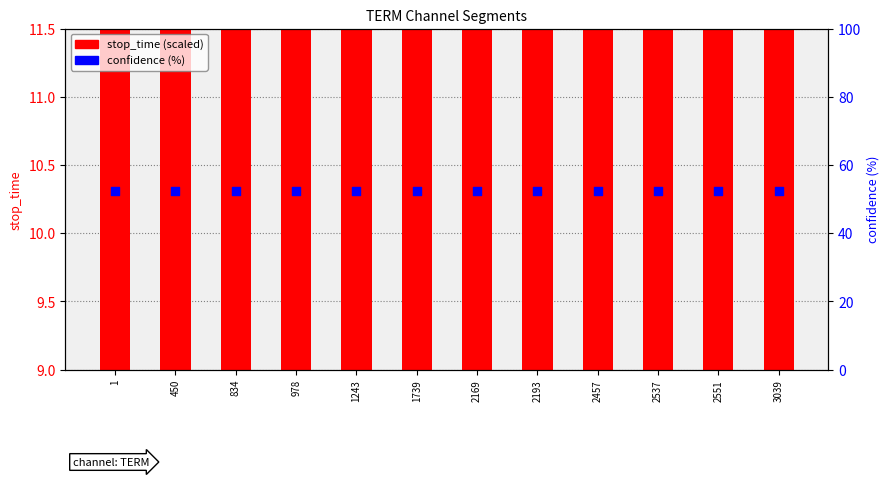

At which category is the sum across all series the highest?

3039